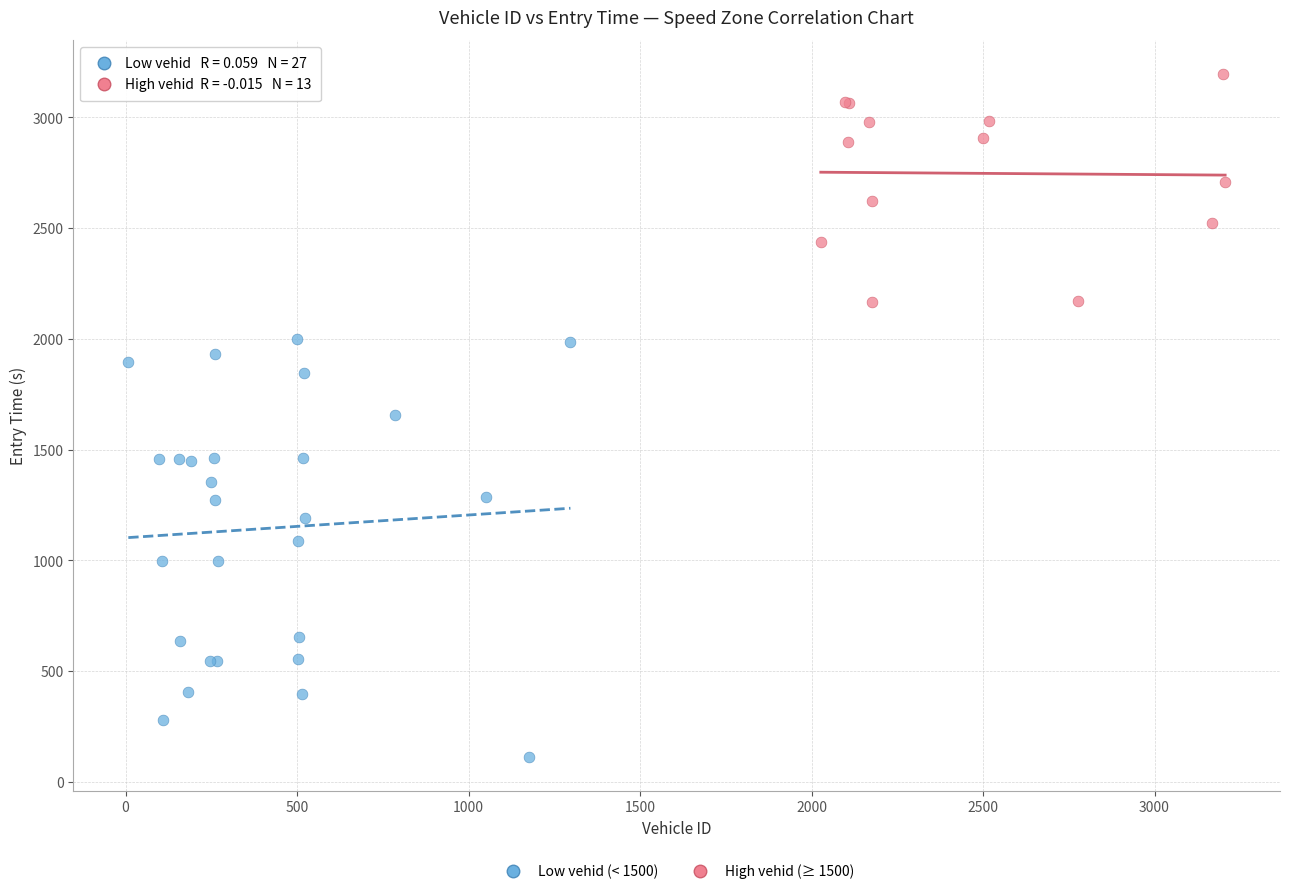

Which series contains the highest Y value?

High vehid (≥ 1500)